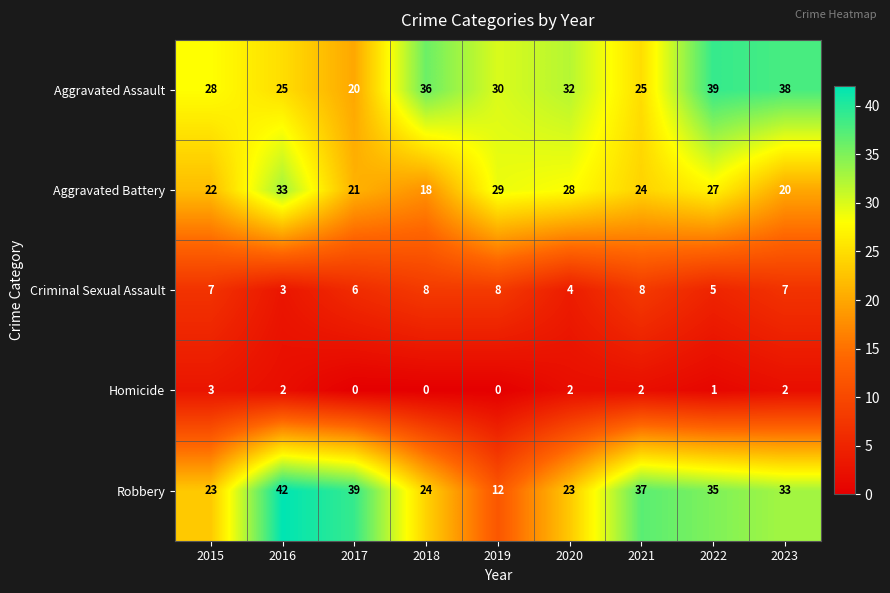

What is the difference between the maximum and second lowest values in the Aggravated Assault series?

14